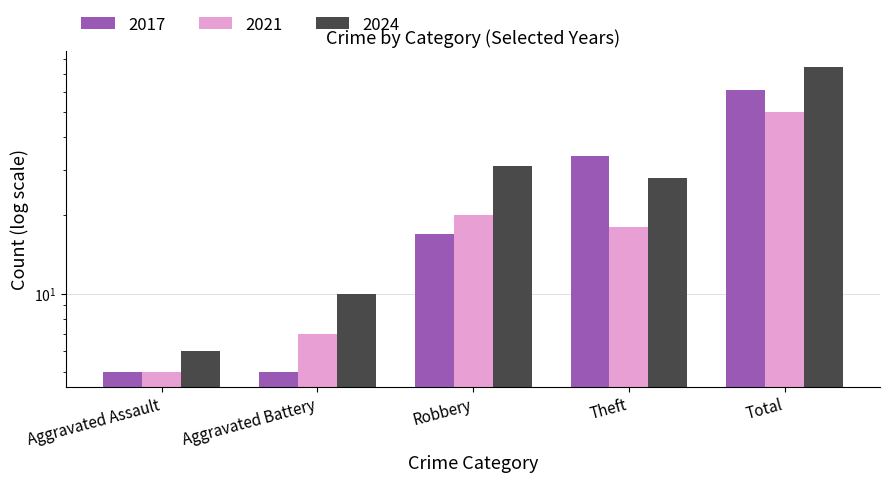

What is the maximum value shown in the chart?

75